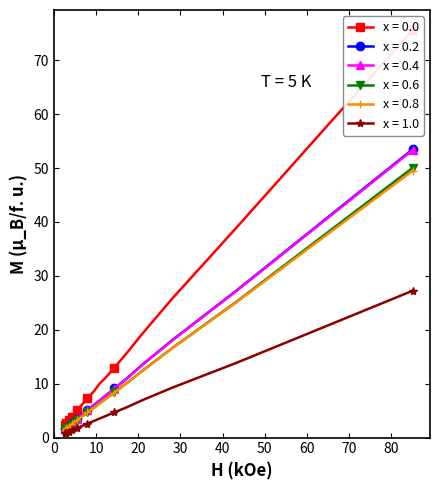

What is the maximum value for x = 0.2?

53.5